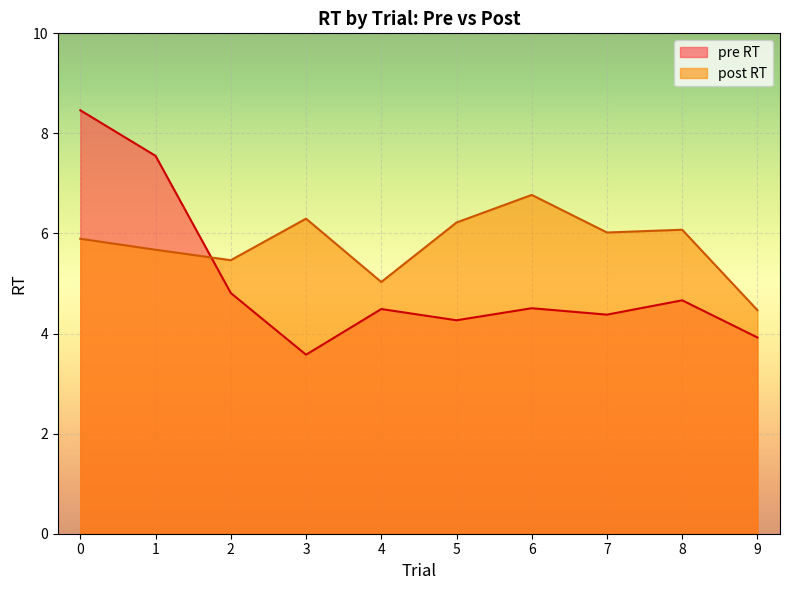

Reading left to right, list all the values displayed in this chart.

pre RT: 0=8.5	1=7.6	2=4.8	3=3.6	4=4.5	5=4.3	6=4.5	7=4.4	8=4.7	9=3.9
post RT: 0=5.9	1=5.7	2=5.5	3=6.3	4=5.0	5=6.2	6=6.8	7=6.0	8=6.1	9=4.5